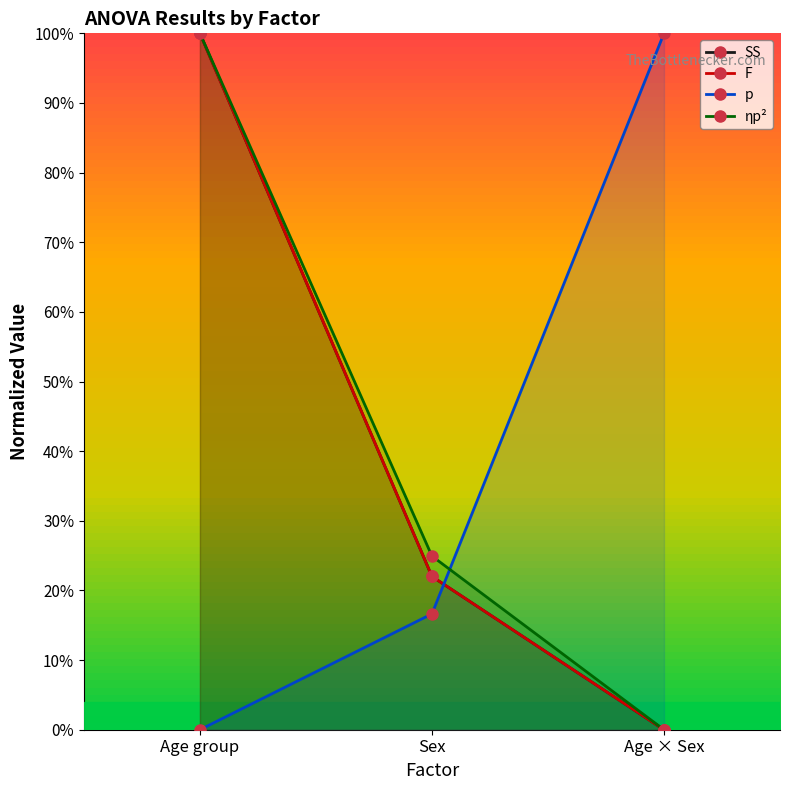

What is the total value across all series at Sex?

0.9